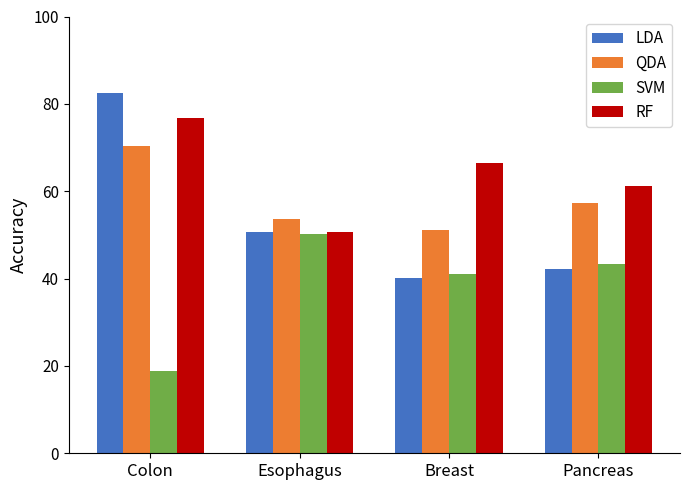

How many distinct data groups are displayed?

4